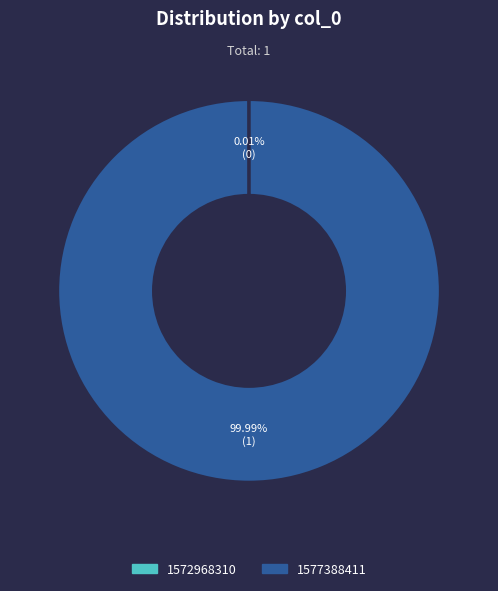

Does any single category account for the majority?

Yes